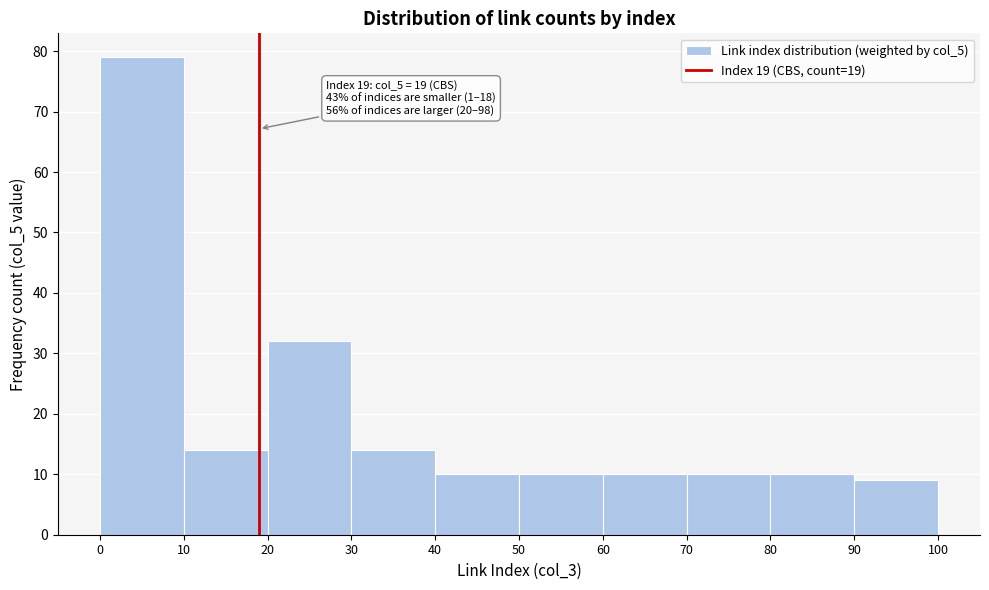

Which range on the x-axis has the tallest bar?

0 to 10